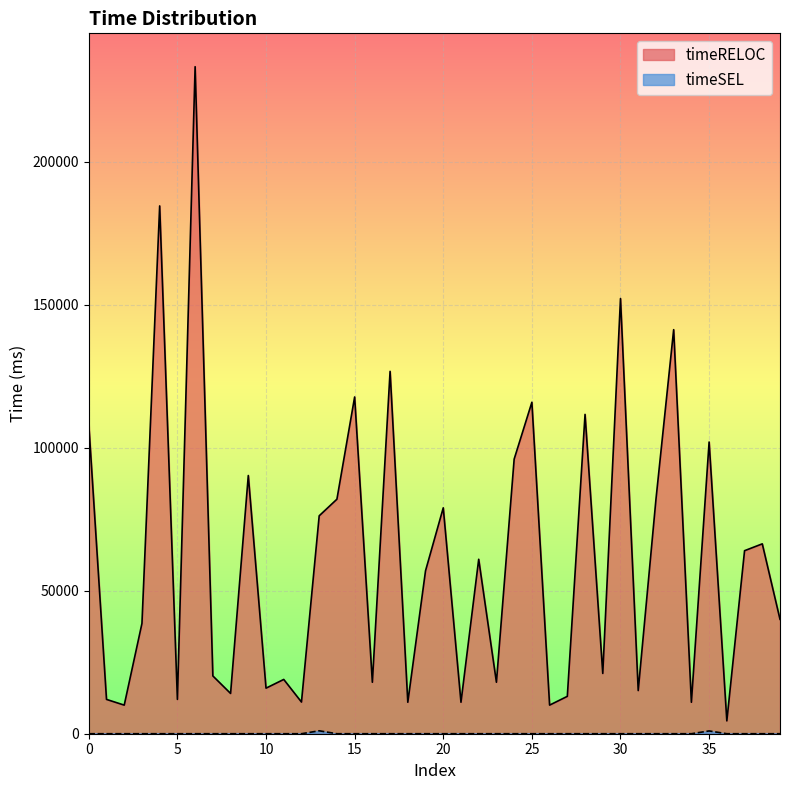

What is the difference between the maximum and minimum values in the timeRELOC series?

228760